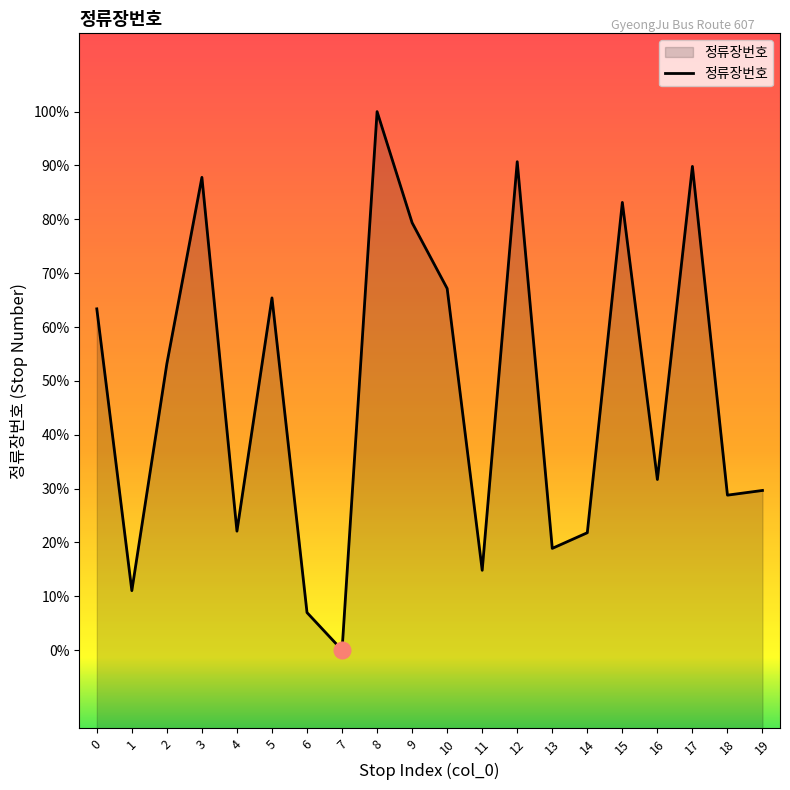

Does the chart display data point markers on the line(s)?

No